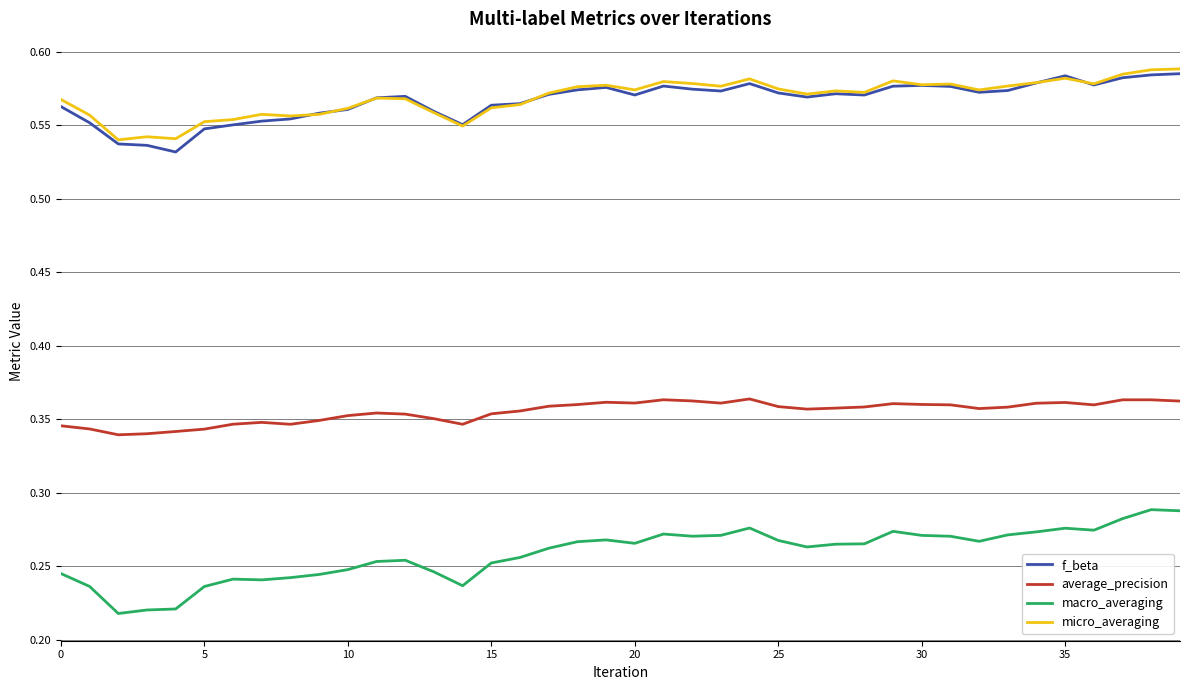

True or false: average_precision and micro_averaging intersect in this chart.

False